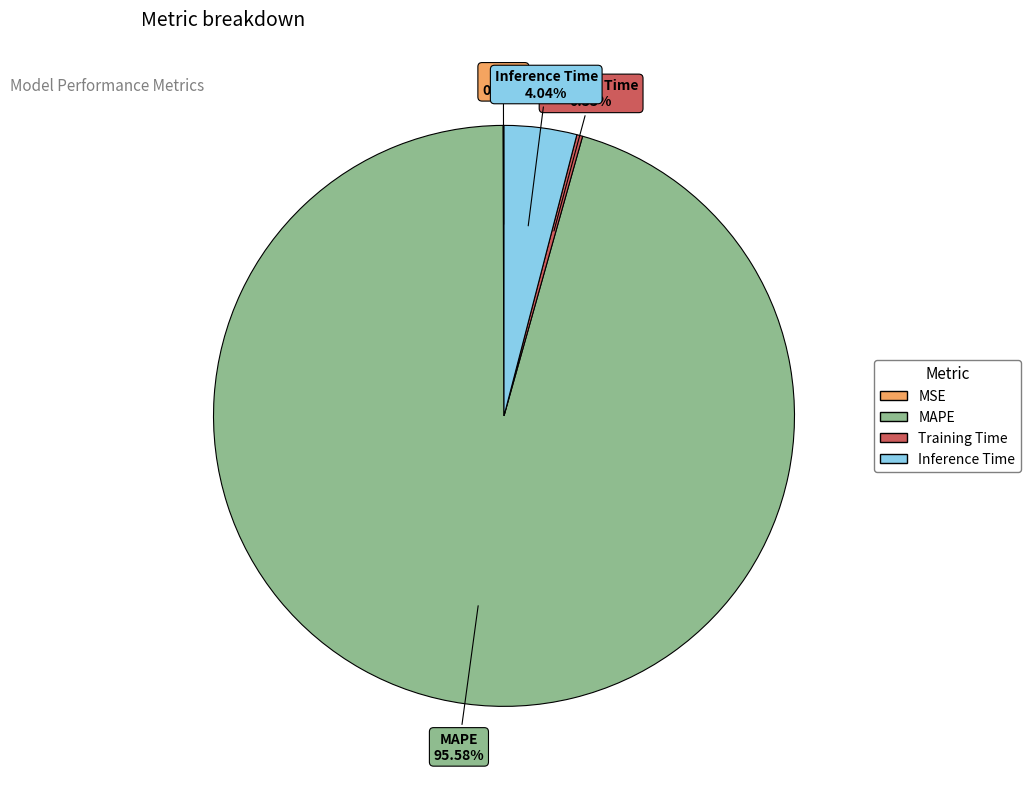

To the nearest percent, what is the average slice percentage?

25%